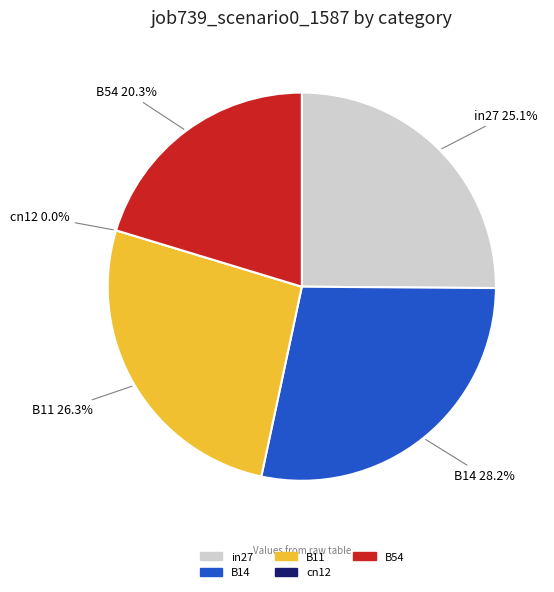

Does B11 account for over 50% of the chart?

No